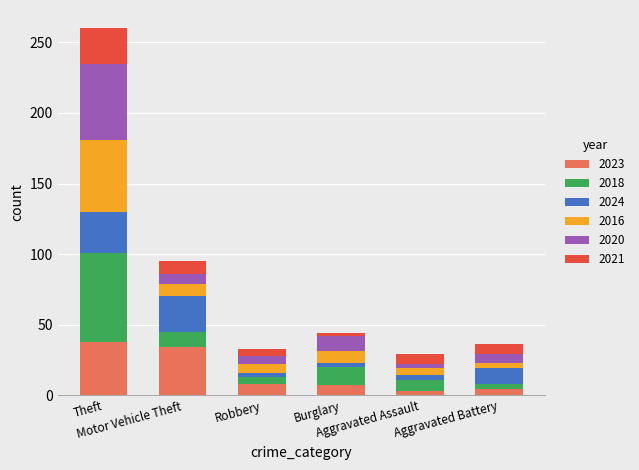

What is the maximum value for 2023?

38